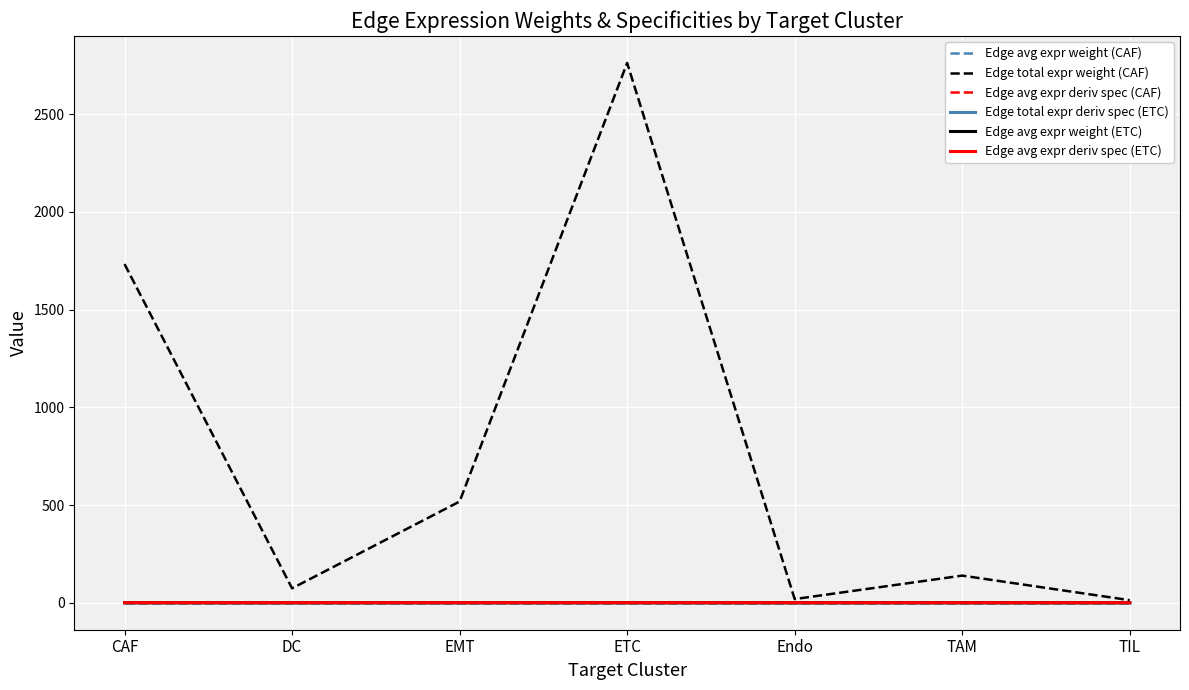

Does the chart display data point markers on the line(s)?

No